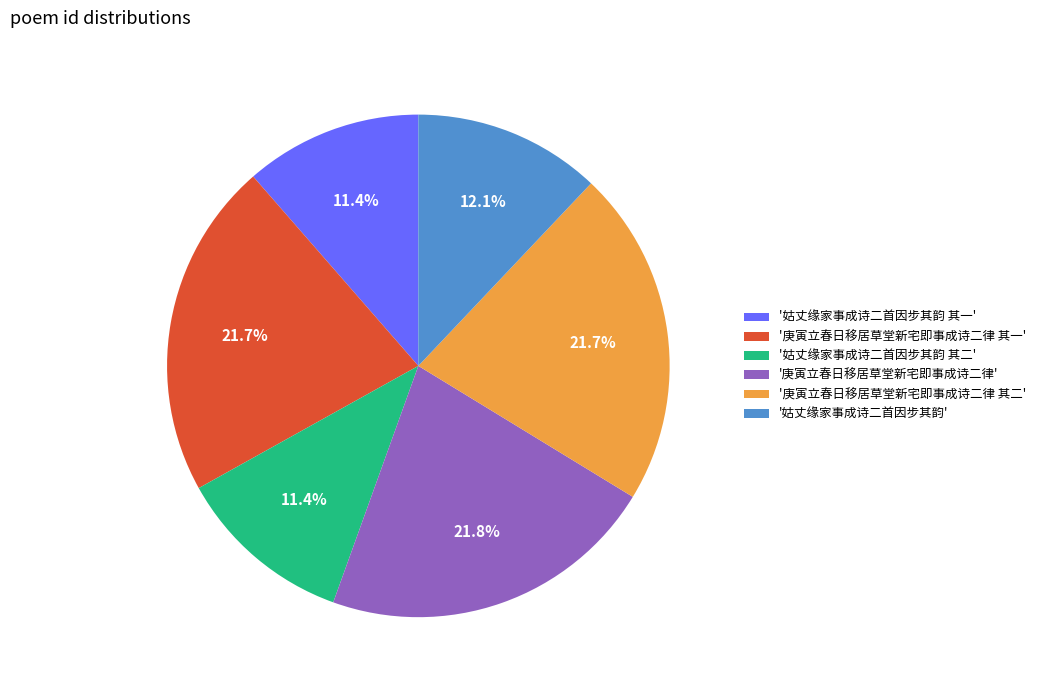

Approximately how many times larger is the value at '姑丈缘家事成诗二首因步其韵 其二' compared to '姑丈缘家事成诗二首因步其韵'?

0.9